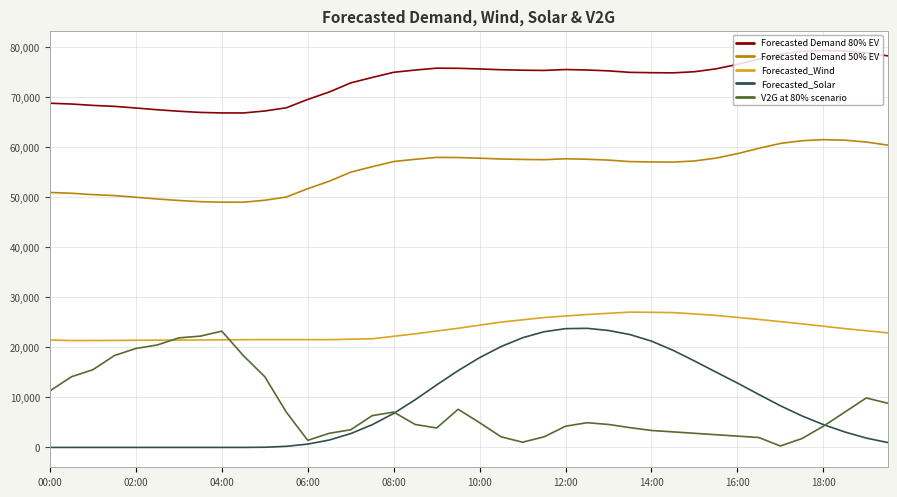

What is the sum of all Forecasted_Wind values?

945956.2